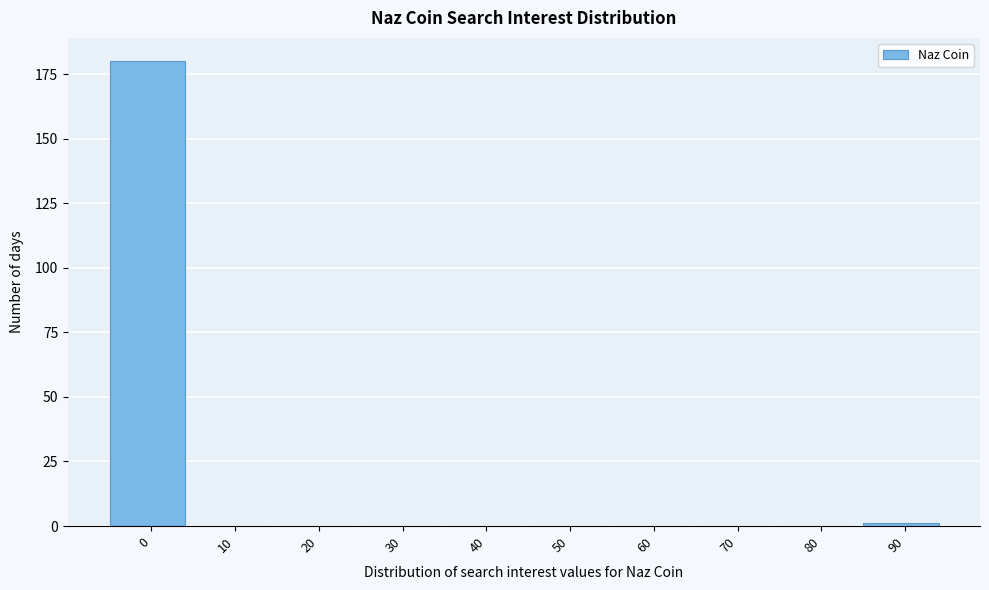

Reading left to right, list all the values displayed in this chart.

0=180	10=0	20=0	30=0	40=0	50=0	60=0	70=0	80=0	90=1